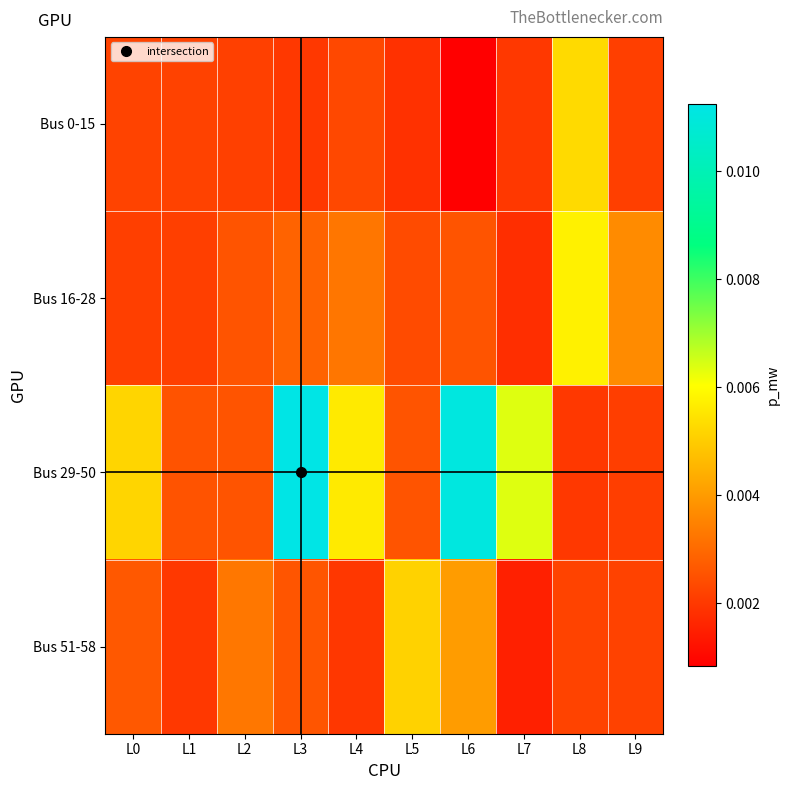

Which has a higher value, L2 or L0?

L0